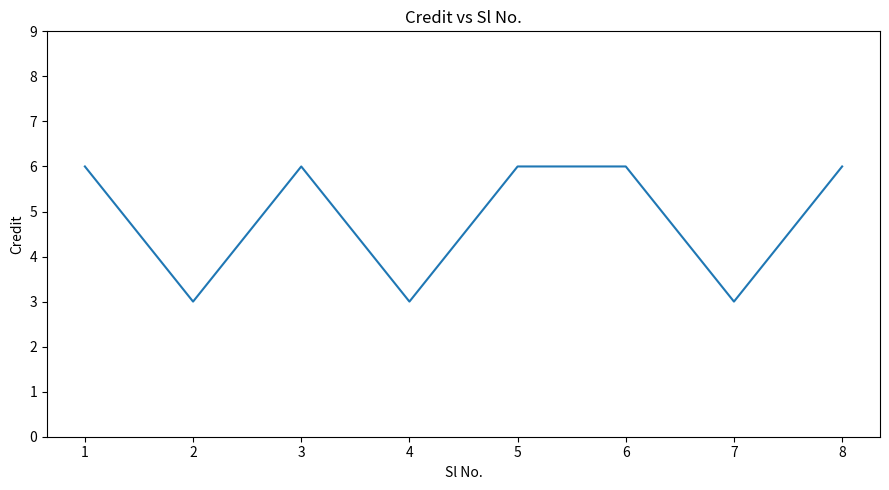

The value at 7 is 5. True or false?

False